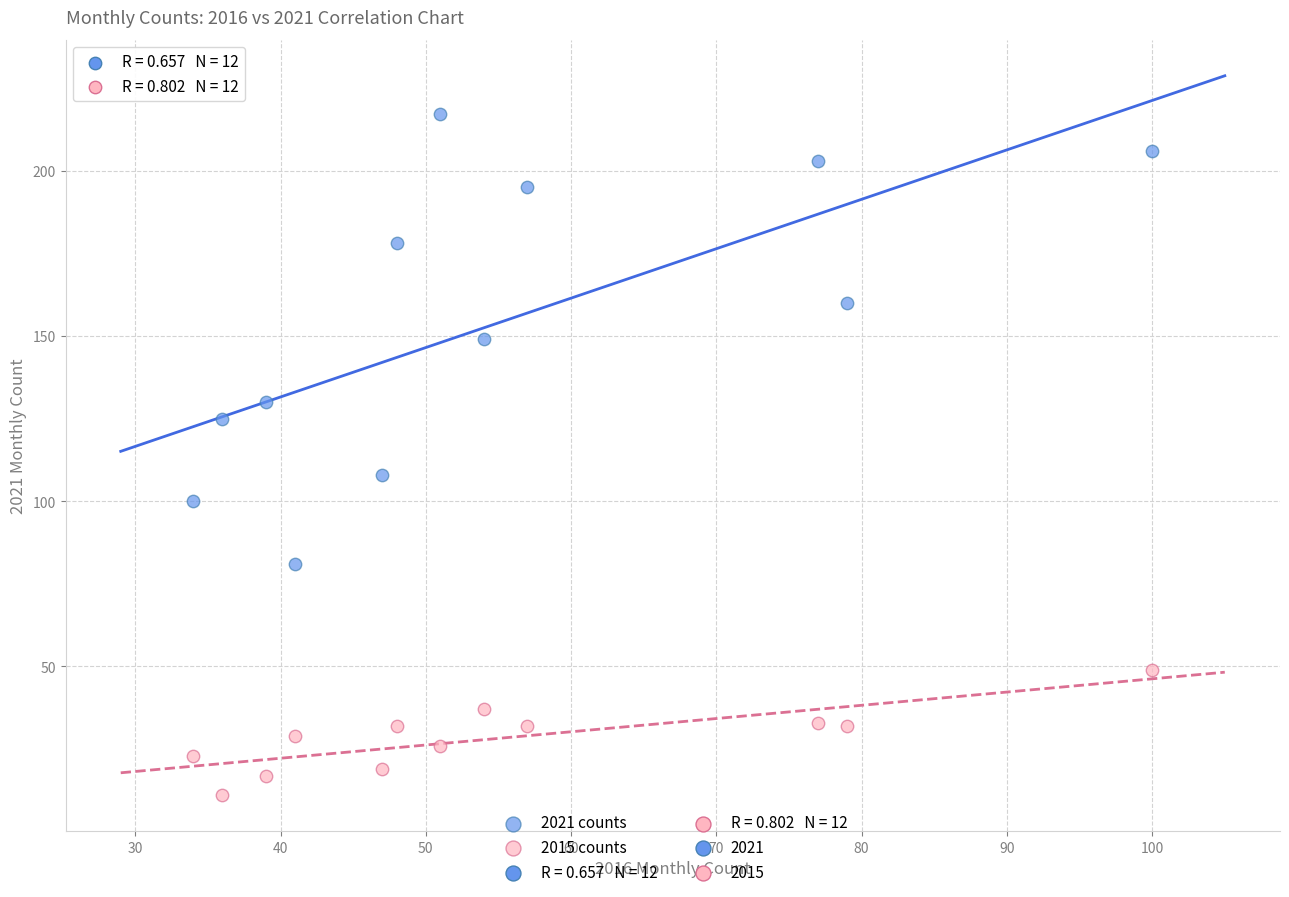

Which series has the widest spread of Y values?

2021 counts